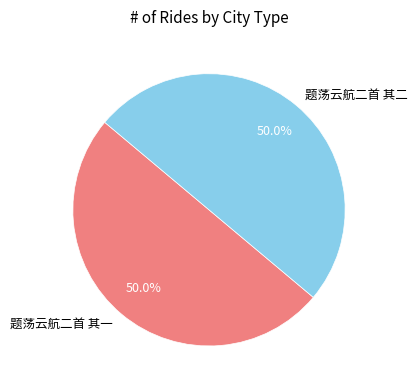

How many slices are in this pie chart?

2